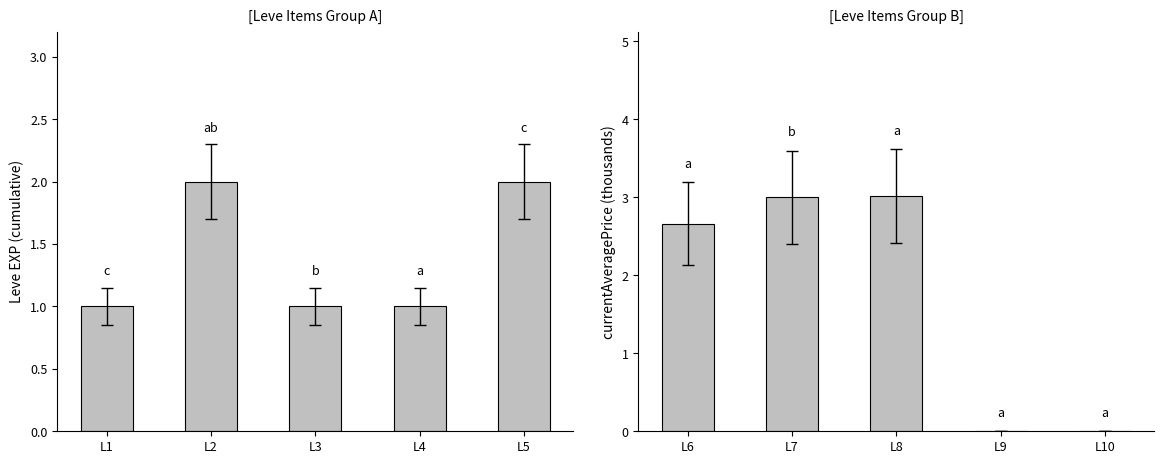

Between L4 and L5, which series saw the biggest shift?

Leve EXP